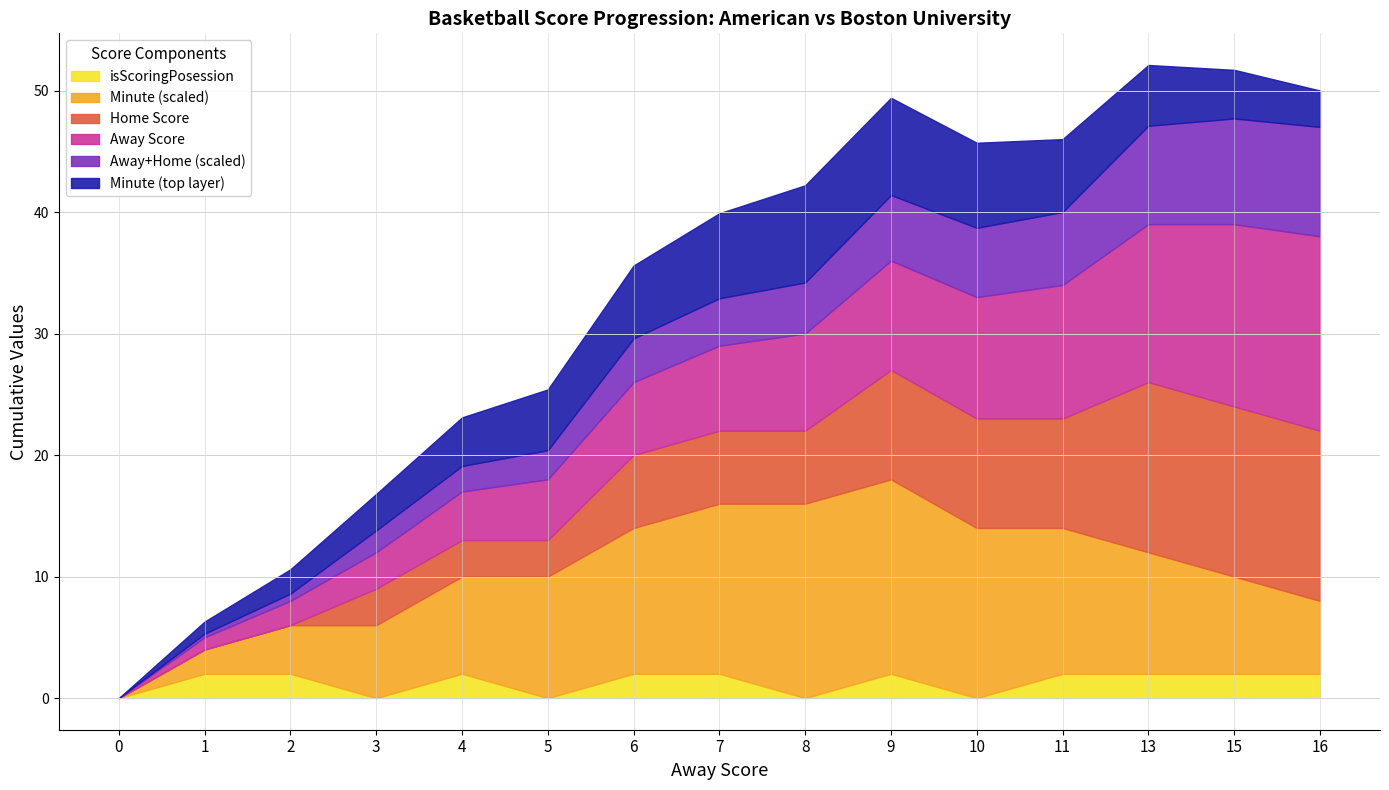

Which series has the largest range (max minus min)?

Away Score